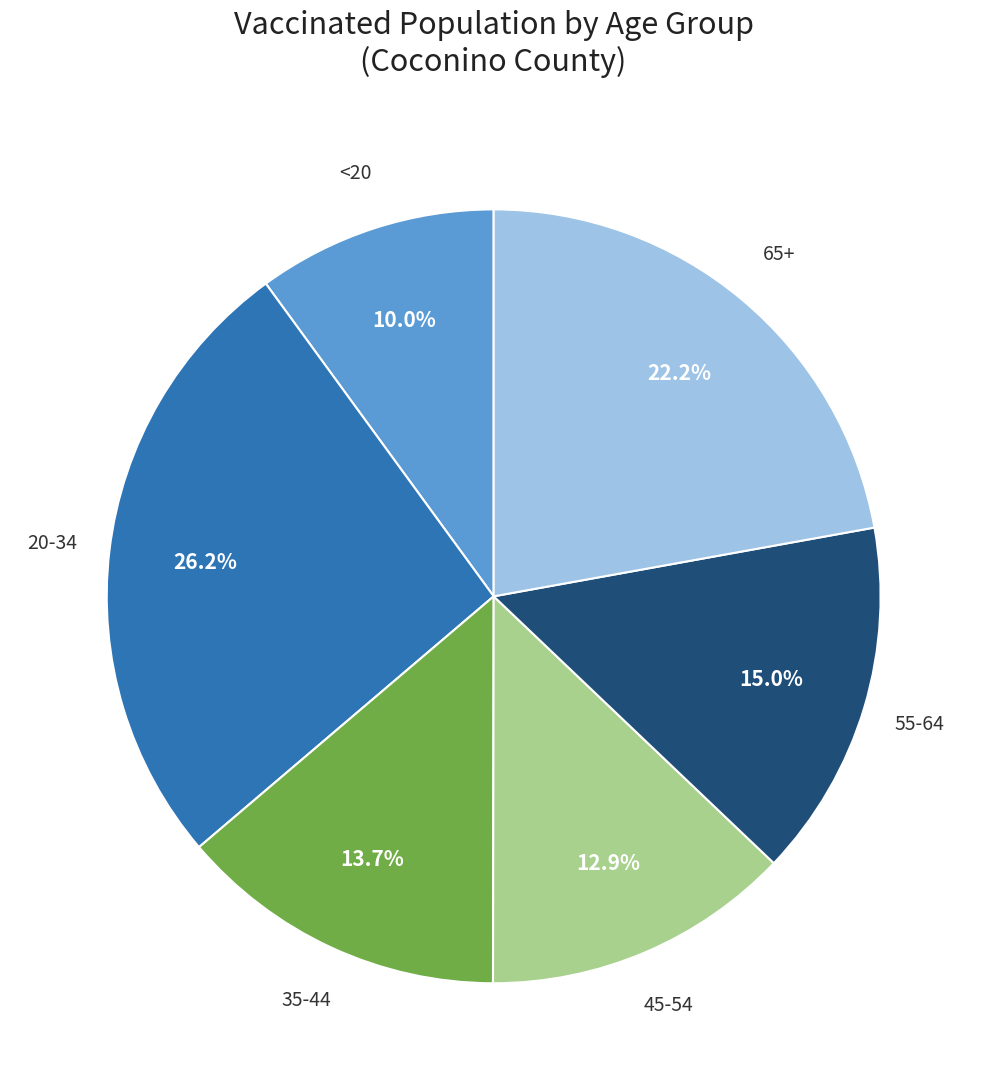

Rank the categories by value from lowest to highest.

<20, 45-54, 35-44, 55-64, 65+, 20-34